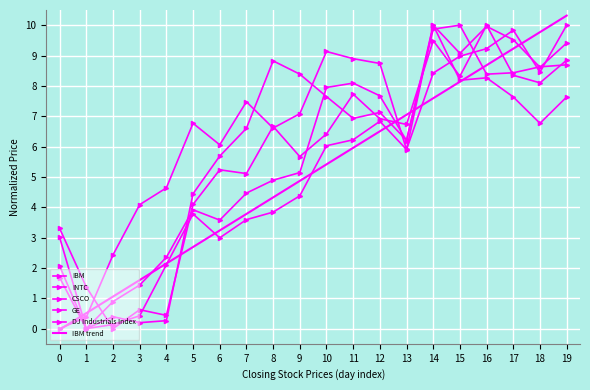

Between 17 and 11, which is larger?

17